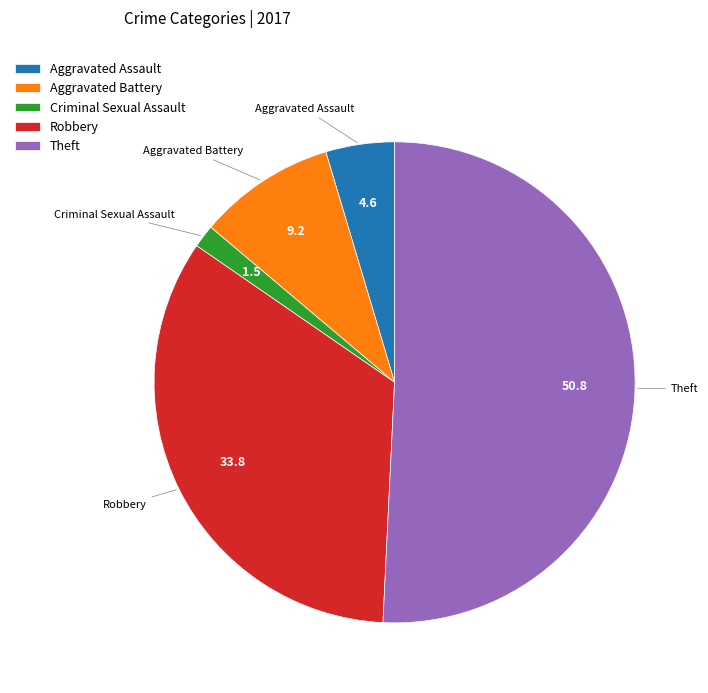

Is it true that Aggravated Battery is 2% of the pie?

False